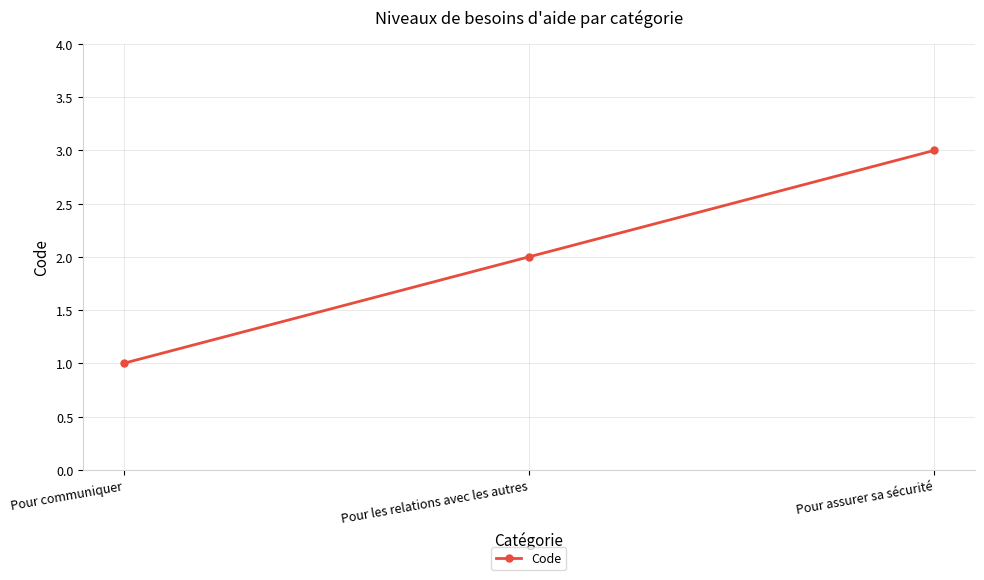

List the labels in order of value, largest first.

Pour assurer sa sécurité, Pour les relations avec les autres, Pour communiquer